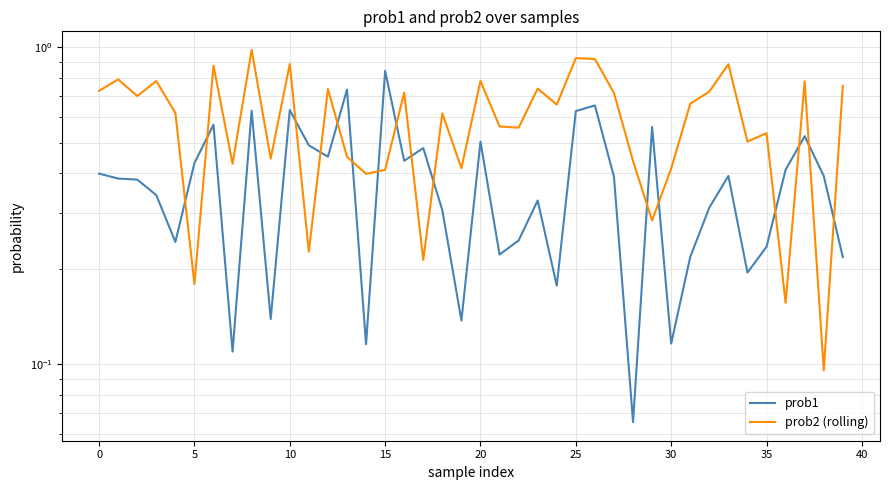

List the series in order of their peak value, lowest first.

prob1, prob2 (rolling)